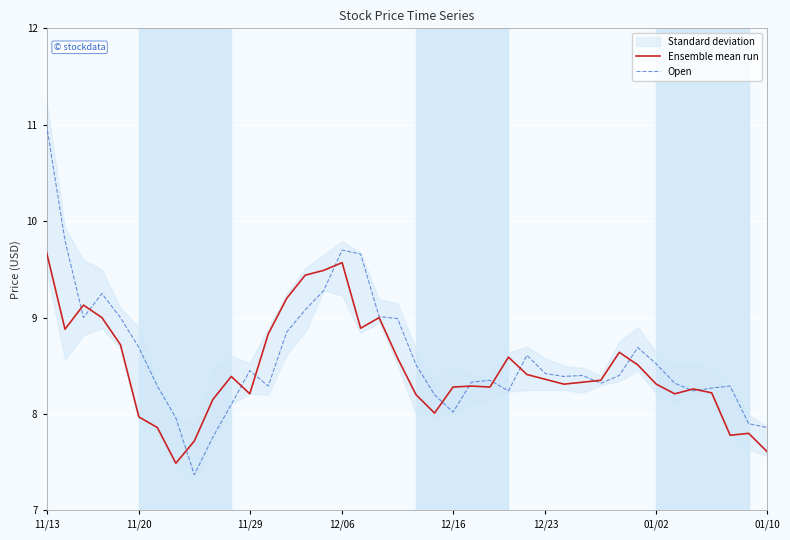

True or false: Ensemble mean run has a value of 3.0 at 01/10.

False